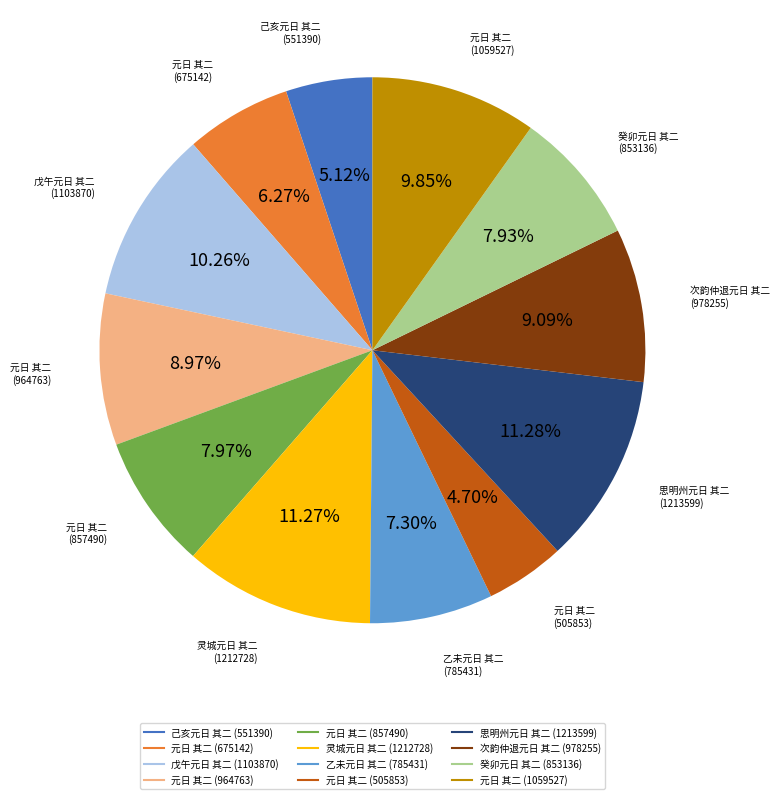

Which has a higher value, 次韵仲退元日 其二 or 灵城元日 其二?

灵城元日 其二